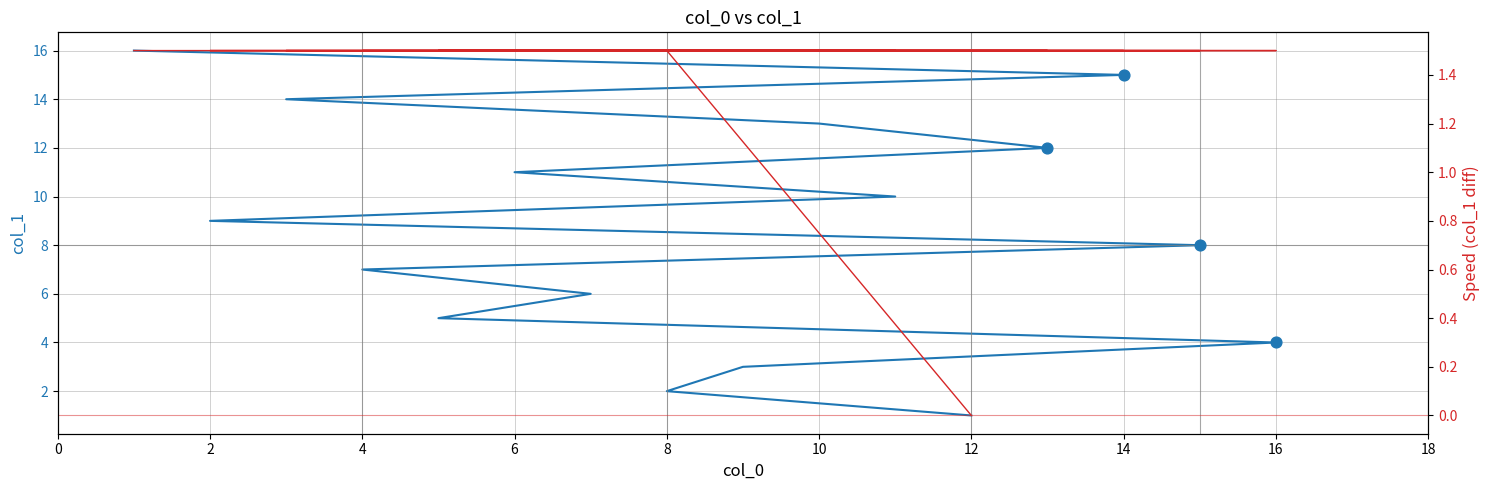

Which series has the largest Y range (max minus min)?

col_1